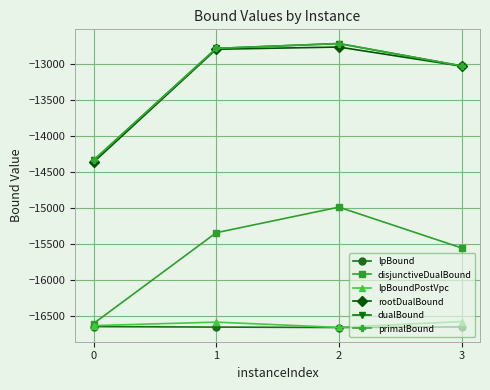

The value of rootDualBound at 2 is -12770.2. True or false?

True